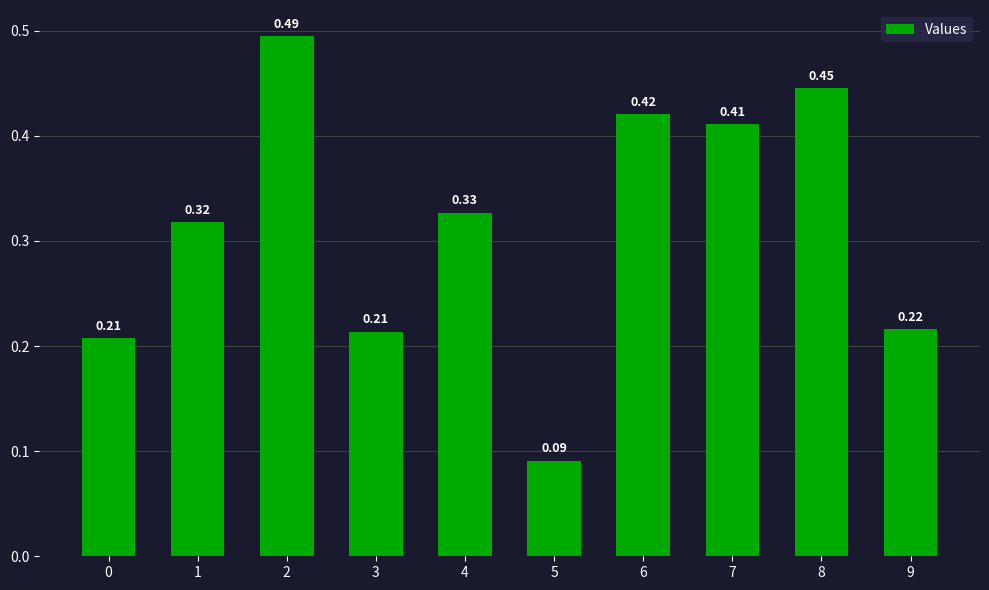

What is the sum of all values?

3.1